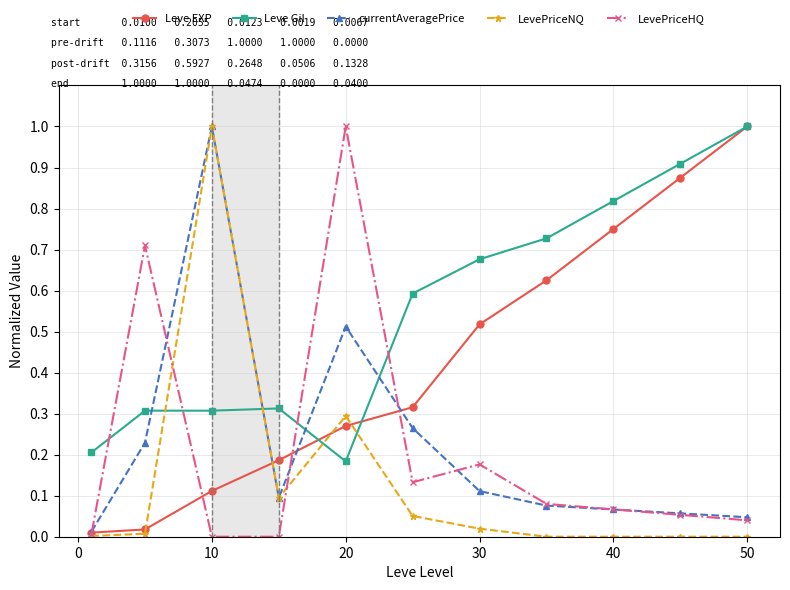

What is the sum of all currentAveragePrice values?

2.5